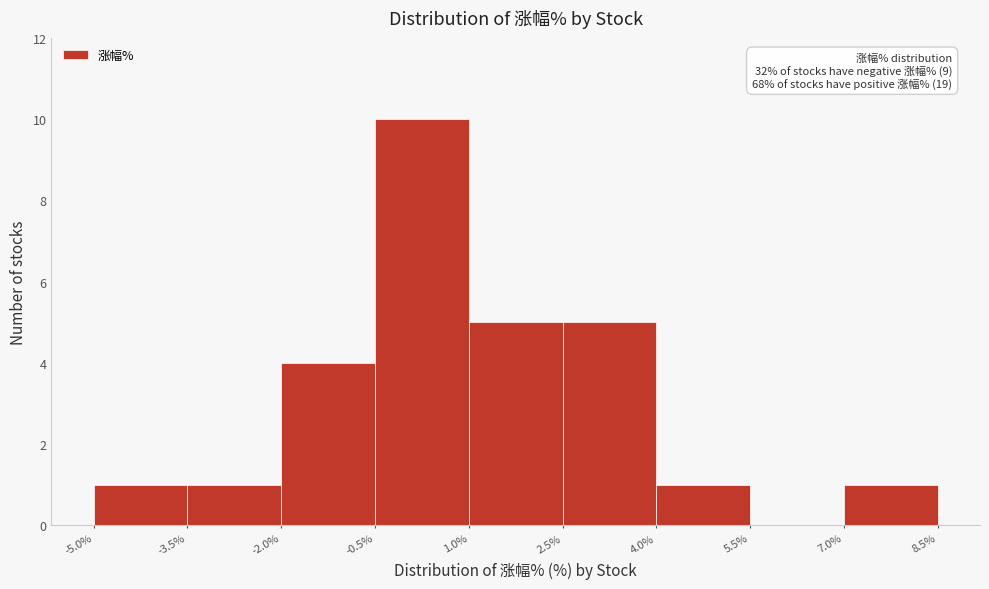

Which range on the x-axis has the tallest bar?

-0.5% to 1.0%